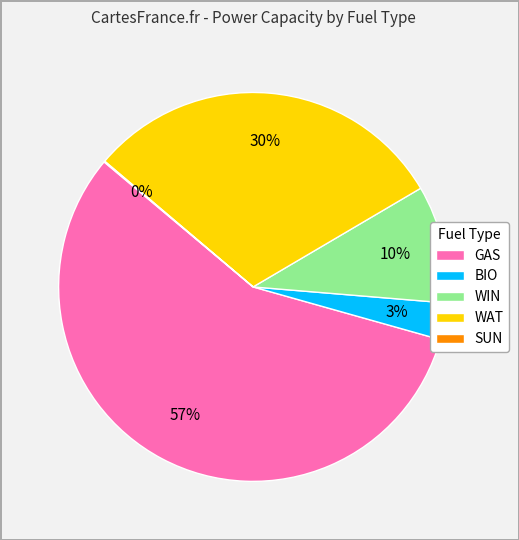

Which slice is the largest?

GAS